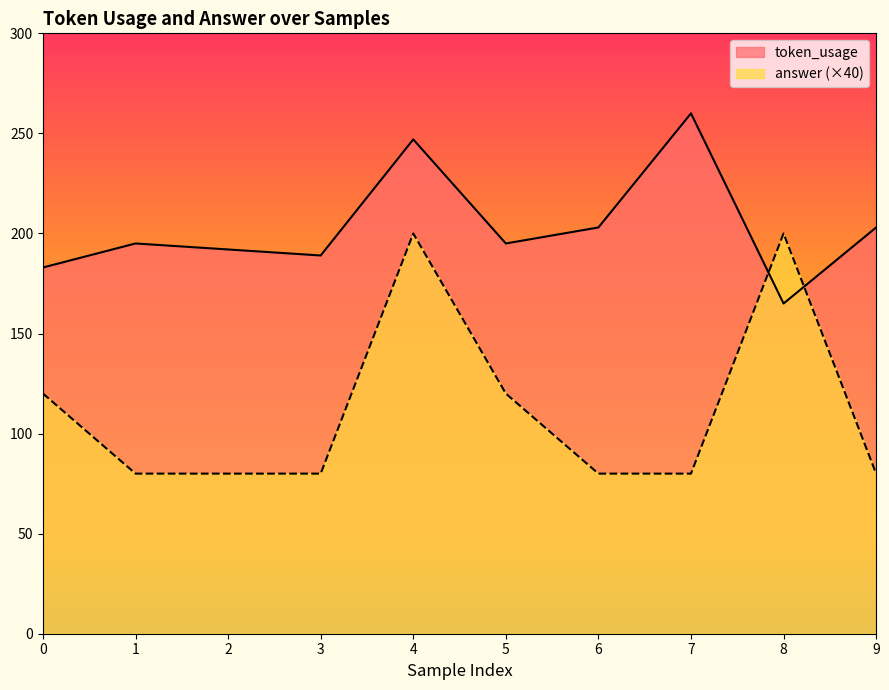

What is the sum of all token_usage values?

2032